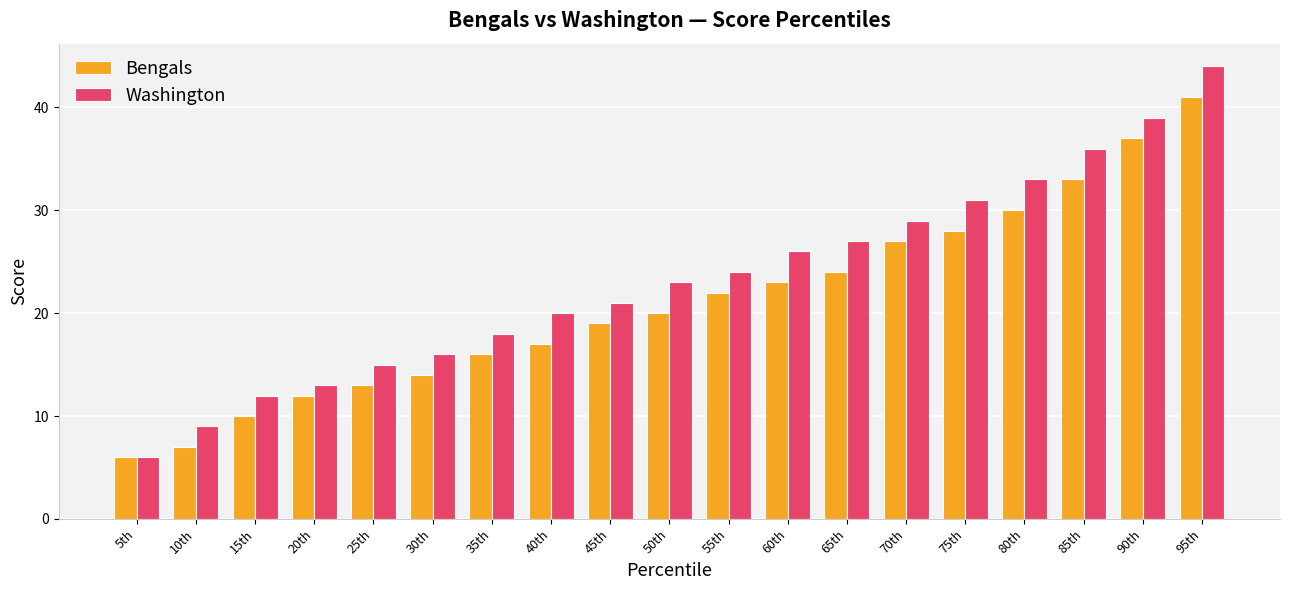

What is the label of the 6th bar from the left?

30th